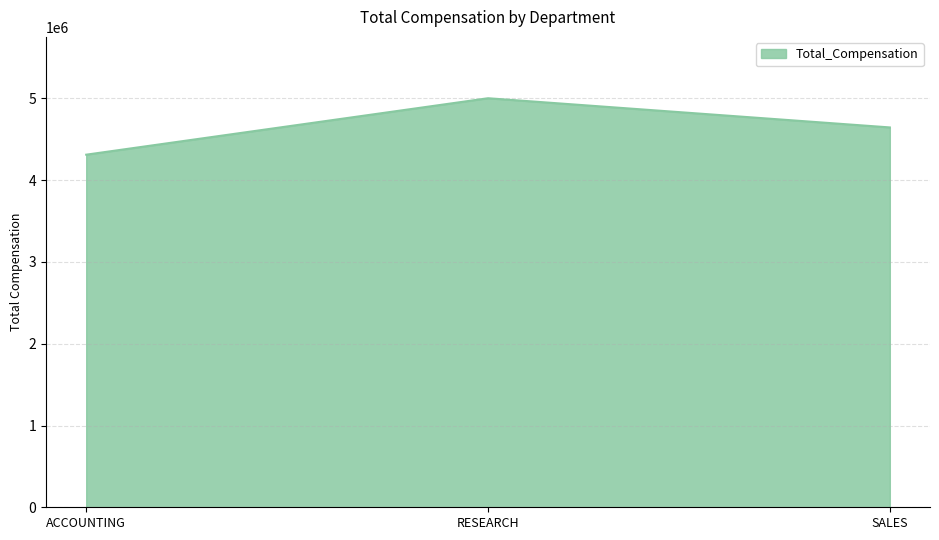

What is the difference between the values at SALES and ACCOUNTING?

333350